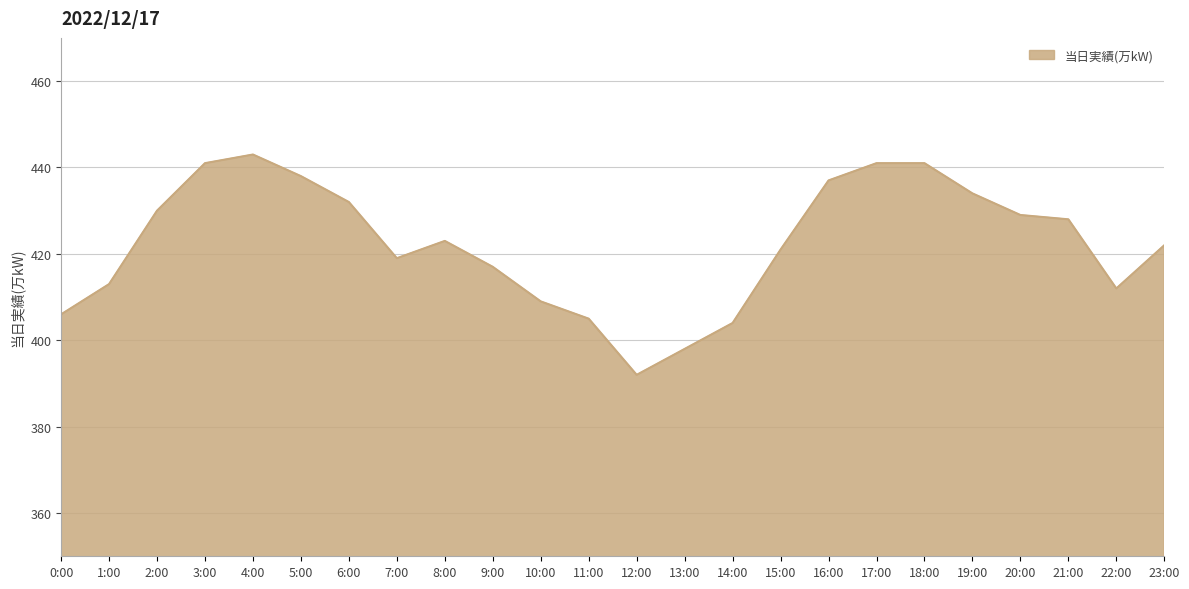

The chart shows a value of 266 at 21:00. True or false?

False